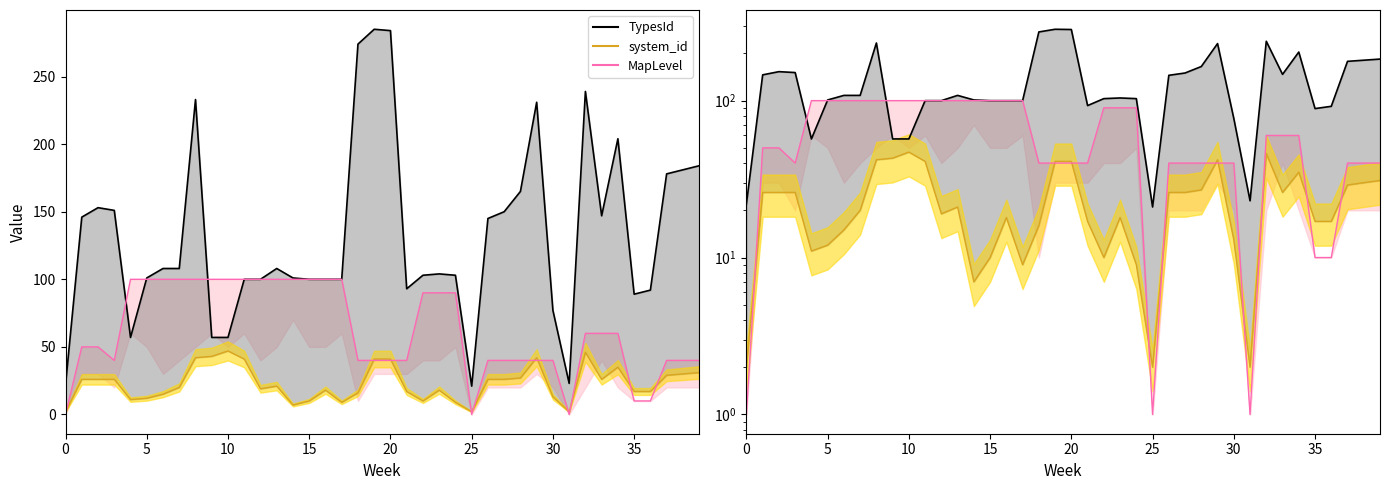

Reading right to left, what are all the values shown in this chart?

TypesId: 184	181	178	92	89	204	147	239	23	77	231	165	150	145	21	103	104	103	93	284	285	274	100	100	100	101	108	100	100	57	57	233	108	108	101	57	151	153	146	22
system_id: 31	30	29	17	17	35	26	46	2	13	42	27	26	26	2	9	18	10	17	41	41	16	9	18	10	7	21	19	41	47	43	42	20	15	12	11	26	26	26	2
MapLevel: 40	40	40	10	10	60	60	60	1	40	40	40	40	40	1	90	90	90	40	40	40	40	100	100	100	100	100	100	100	100	100	100	100	100	100	100	40	50	50	1